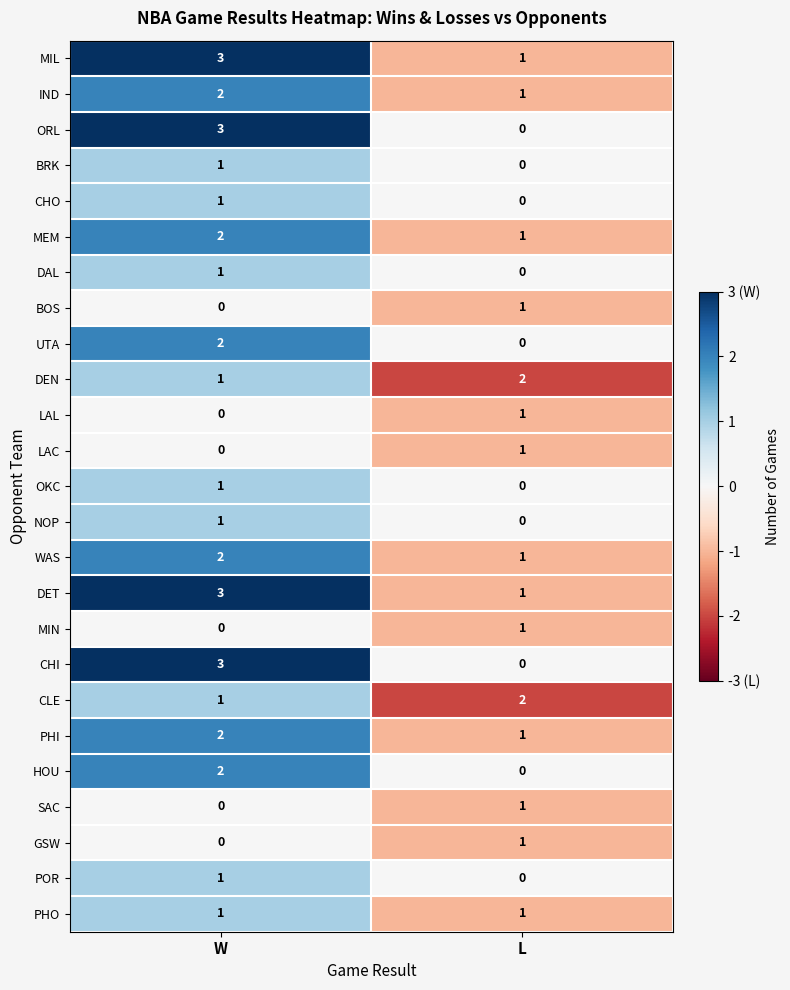

At which label is WAS closest to 1?

L